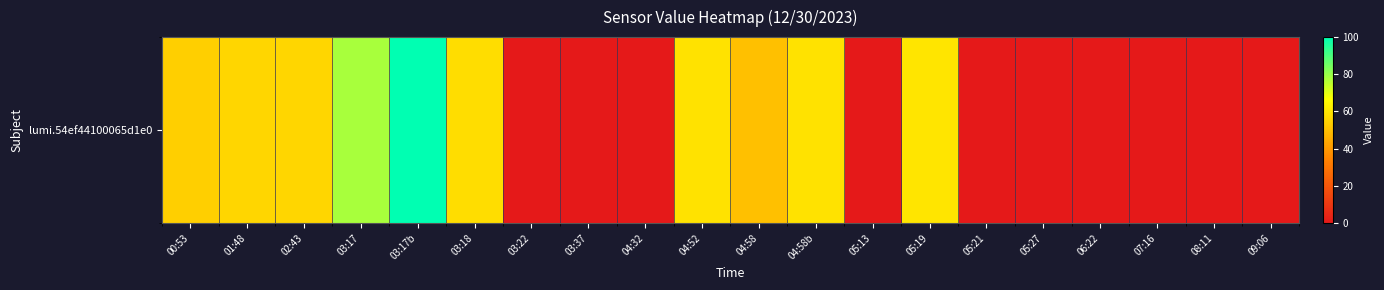

At which category does the chart reach its minimum across all series?

03:22